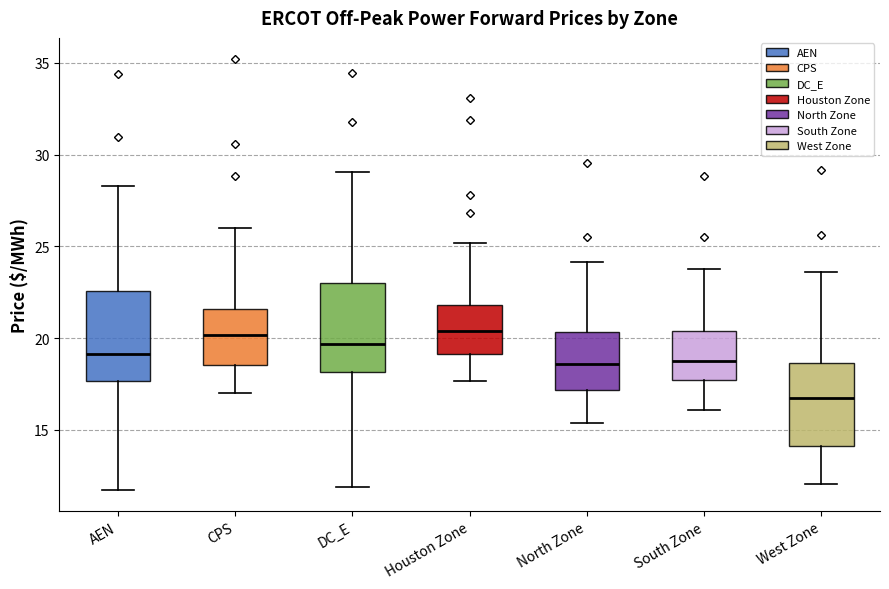

Reading left to right, read every box against the y-axis: the position of its median line, the range the box covers, and the ends of its whiskers. The values are not printed on the chart, so give them approximately, as read against the axis.

AEN: median 19.0, box 17.5 to 22.5, whiskers 11.5 to 28.5
CPS: median 20.0, box 18.5 to 21.5, whiskers 17.0 to 26.0
DC_E: median 19.5, box 18.0 to 23.0, whiskers 12.0 to 29.0
Houston Zone: median 20.5, box 19.0 to 22.0, whiskers 17.5 to 25.0
North Zone: median 18.5, box 17.0 to 20.5, whiskers 15.5 to 24.0
South Zone: median 18.5, box 17.5 to 20.5, whiskers 16.0 to 24.0
West Zone: median 17.0, box 14.0 to 18.5, whiskers 12.0 to 23.5